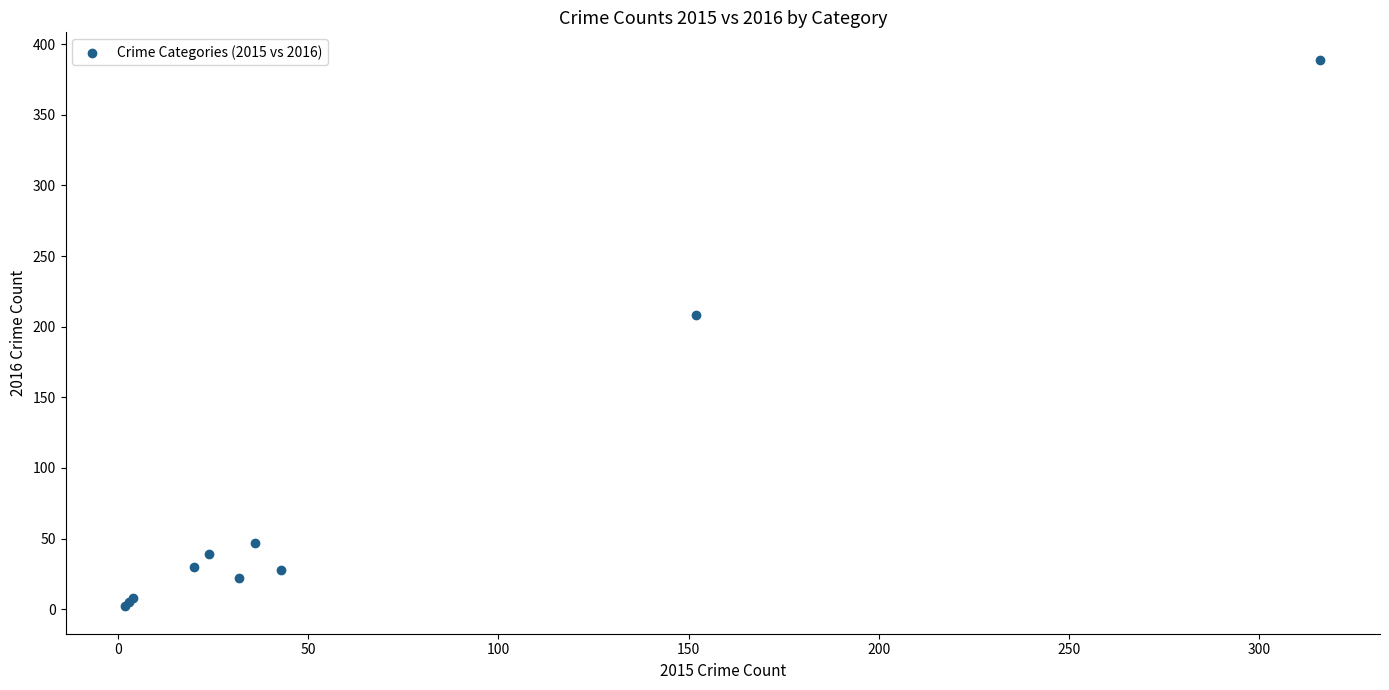

What Y value in the scatter plot is closest to 195?

208